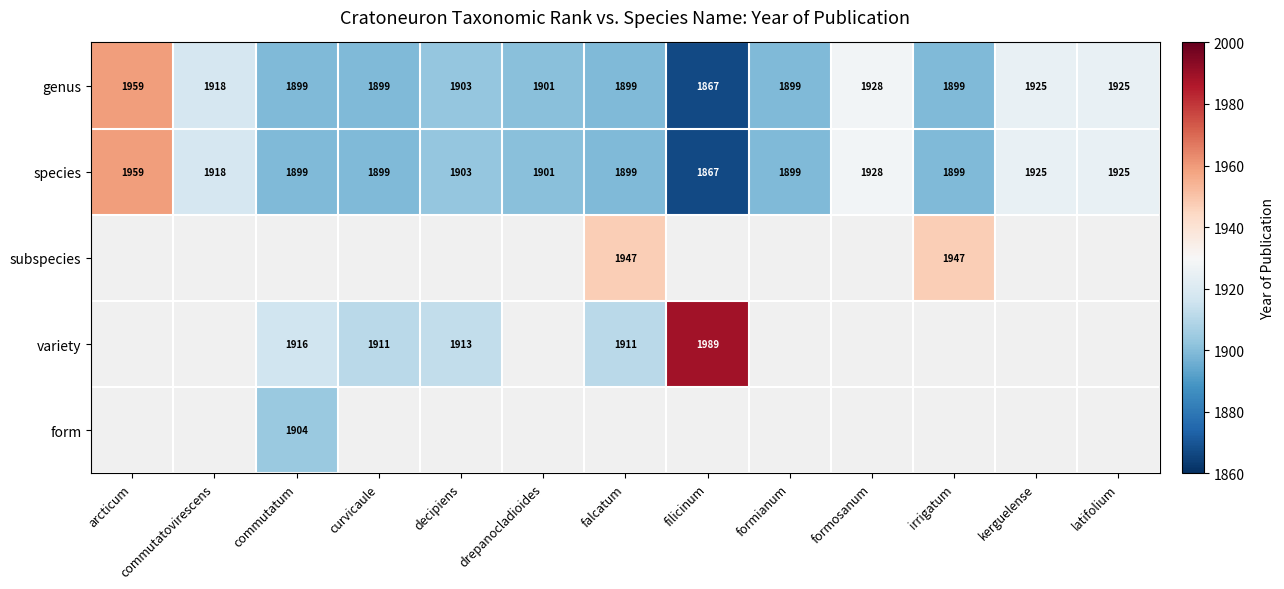

At which label does genus first exceed 1901?

arcticum